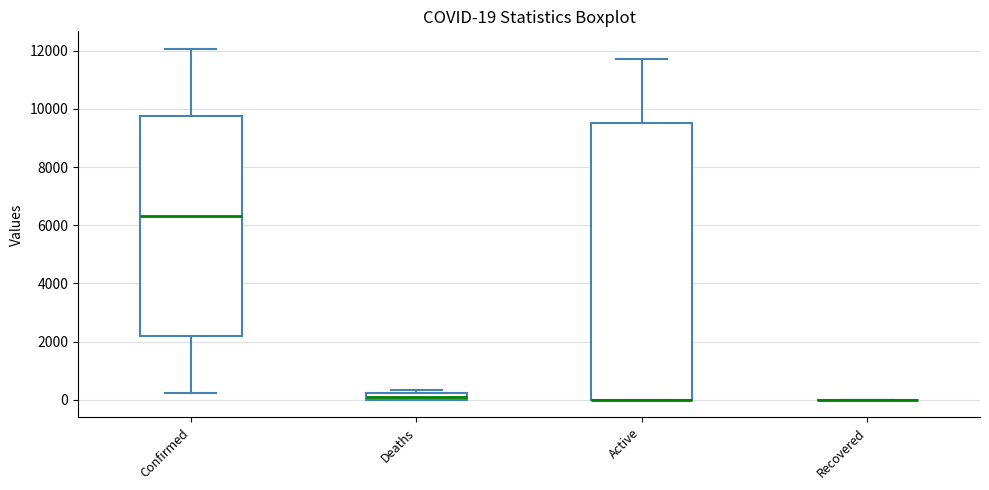

Which box is the tallest, from its lower edge to its upper edge?

Active